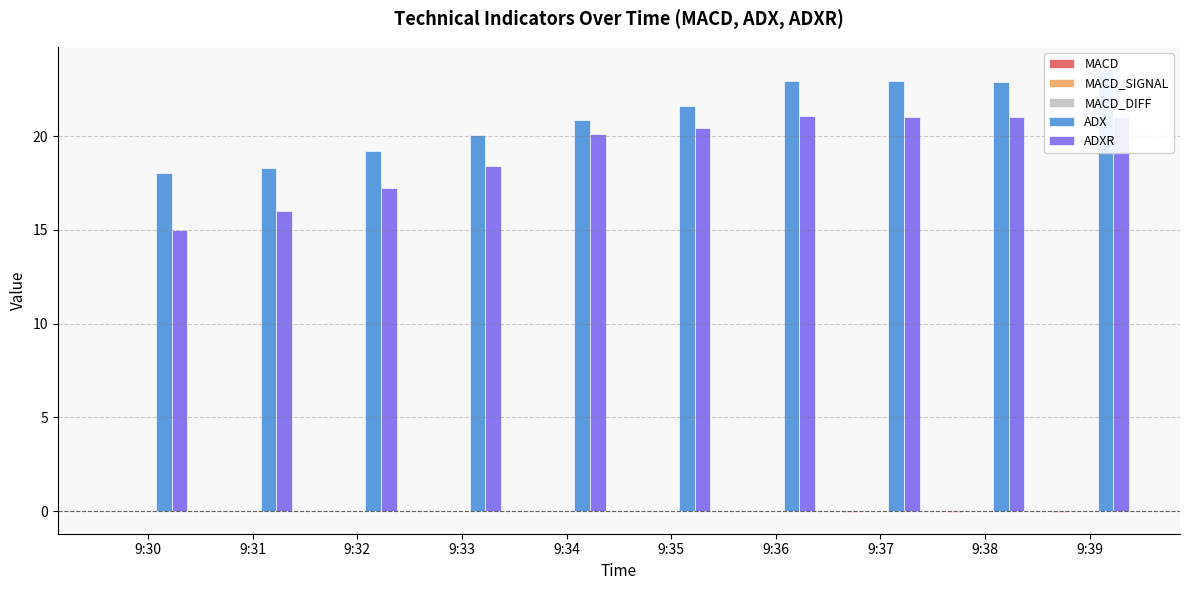

Which has a higher value, 9:34 or 9:32?

9:32